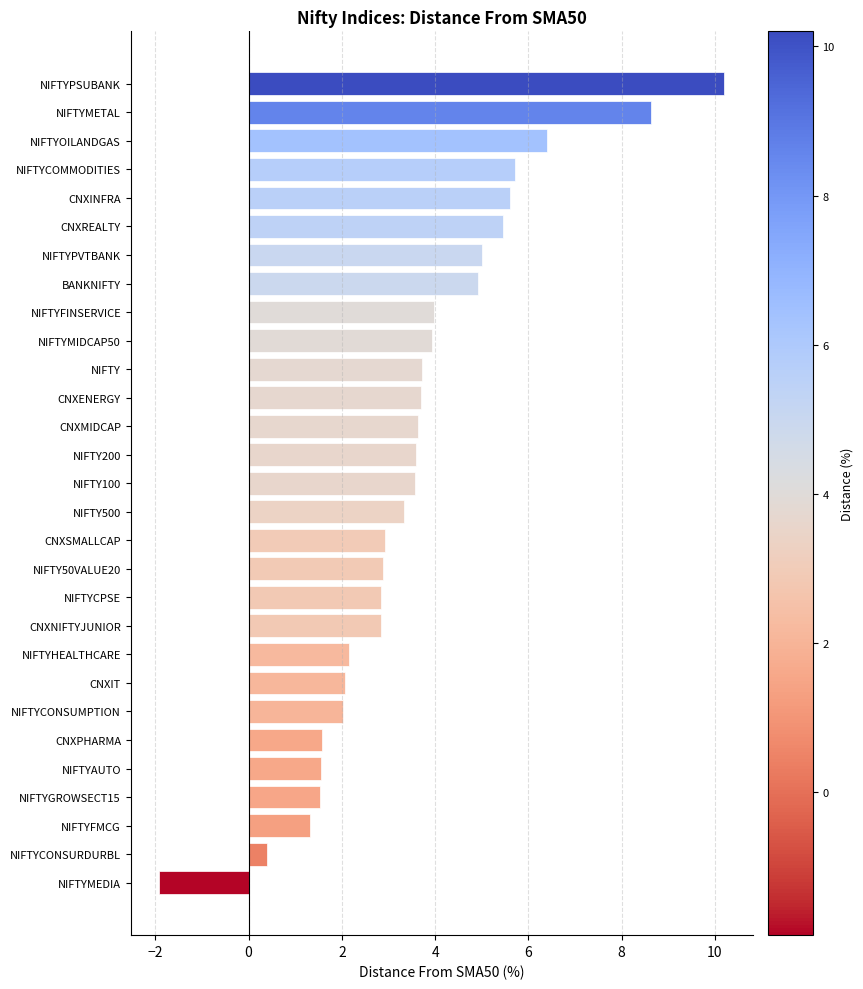

Which has a higher value, BANKNIFTY or NIFTYAUTO?

BANKNIFTY